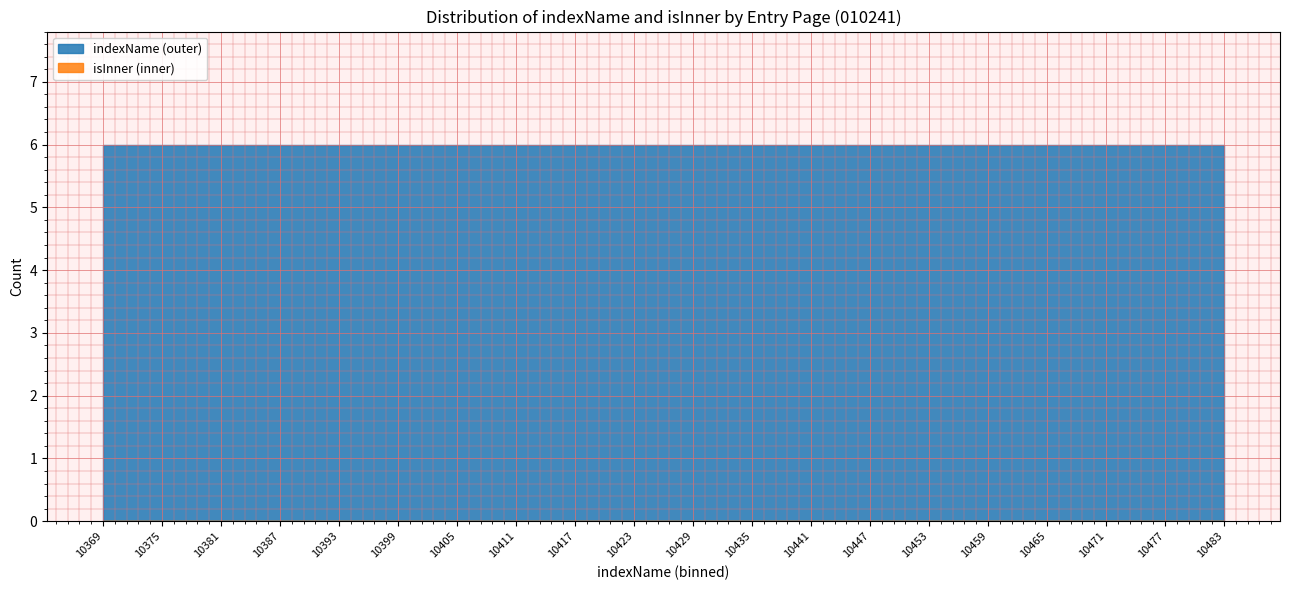

Rank the series by their maximum value, from highest to lowest.

indexName, isInner